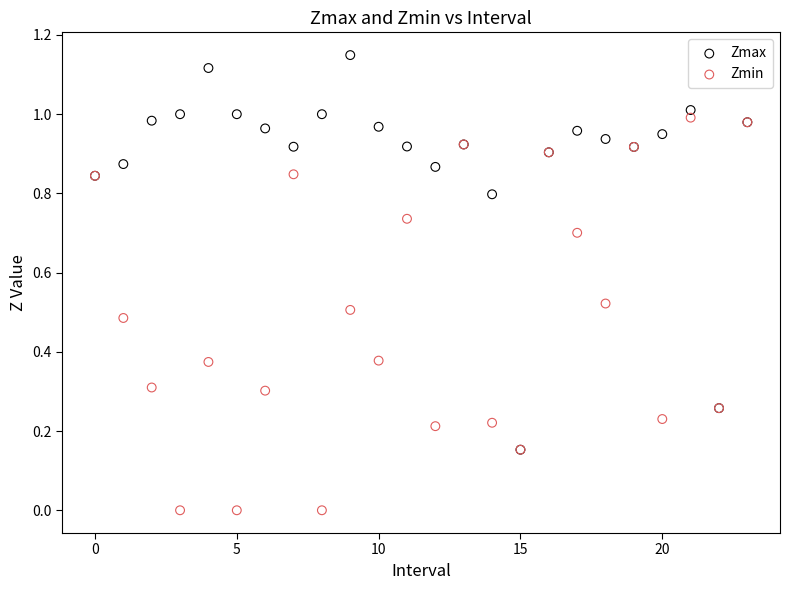

What are all the series names shown in the legend?

Zmax, Zmin